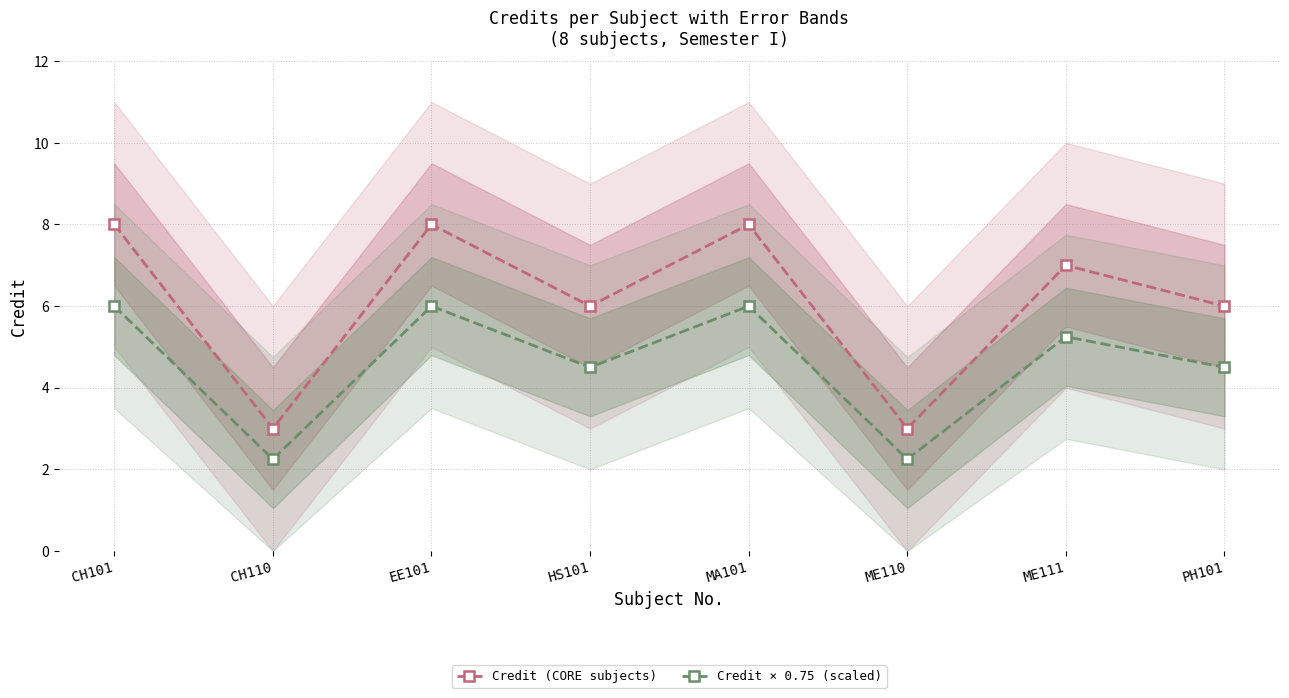

Where does the Credit × 0.75 (scaled) series first go above 5?

CH101